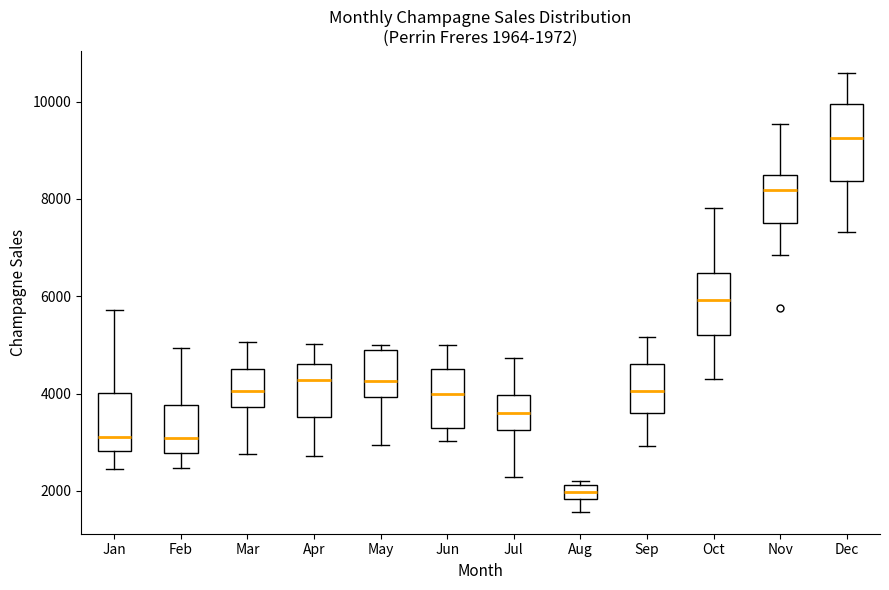

Comparing the boxes themselves (not the whiskers), which one is the tallest?

Dec